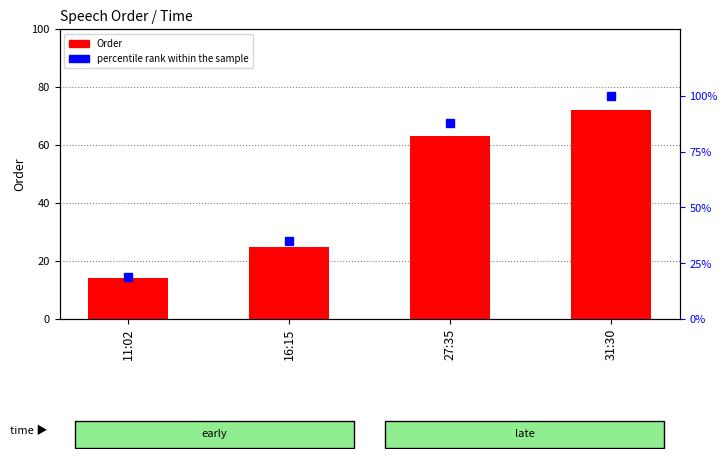

Rank the series by their average value, from lowest to highest.

Order, percentile rank within the sample